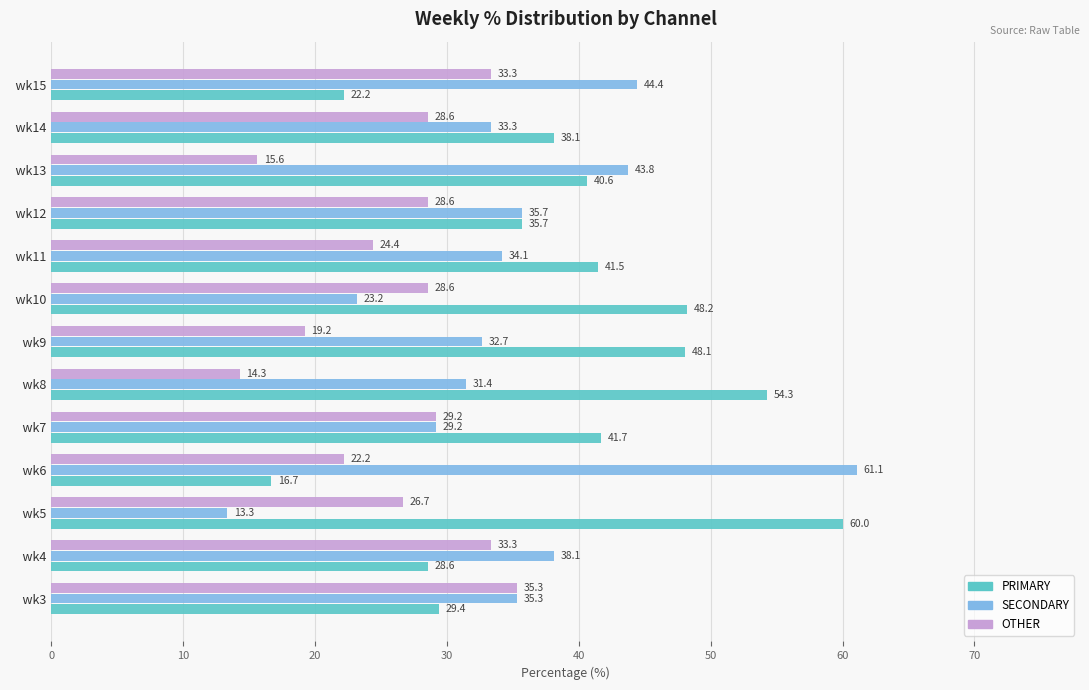

What is the difference between the maximum and minimum values in the PRIMARY series?

43.3